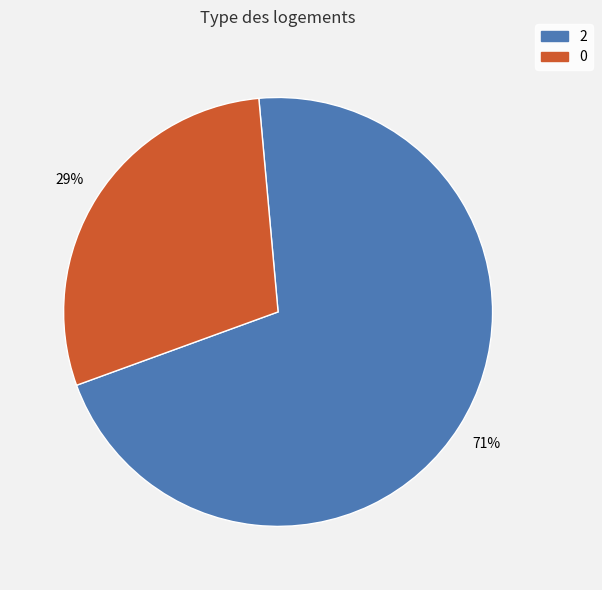

Is there a majority slice in this chart?

Yes